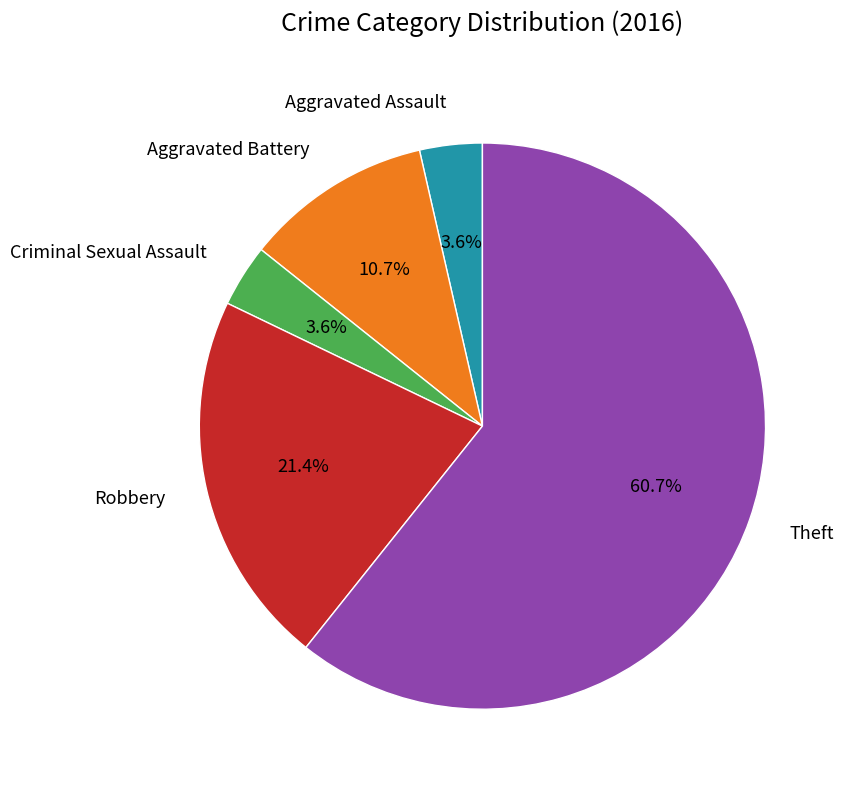

Does any single category account for the majority?

Yes